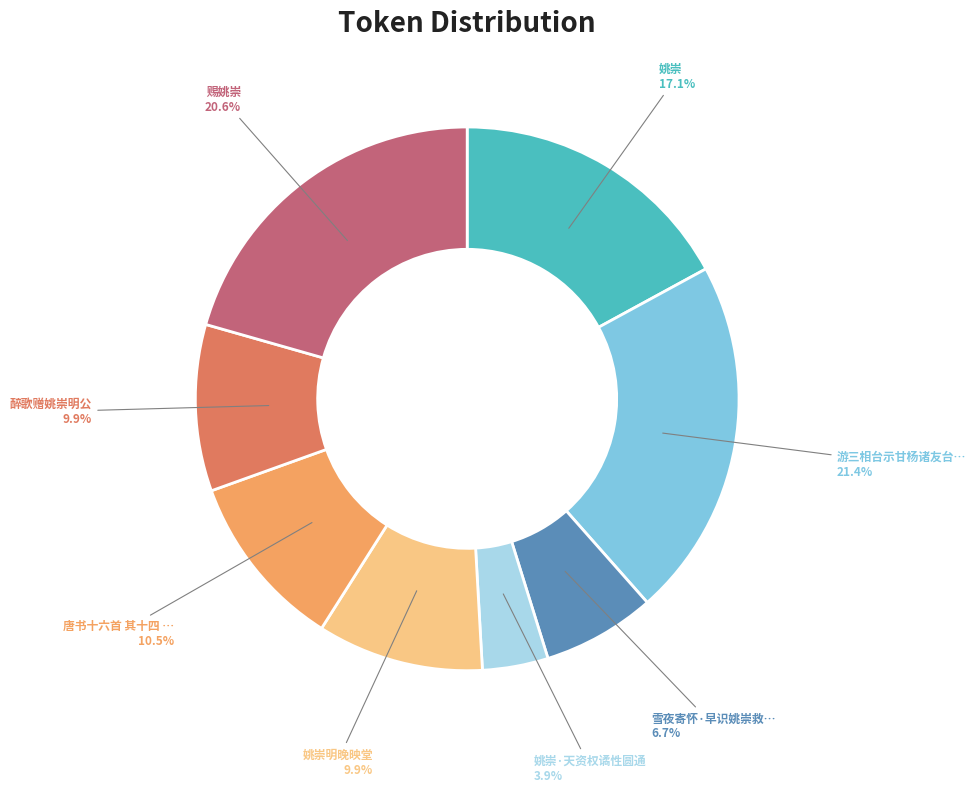

What is the total percentage of 赐姚崇 and 姚崇?

37.7%